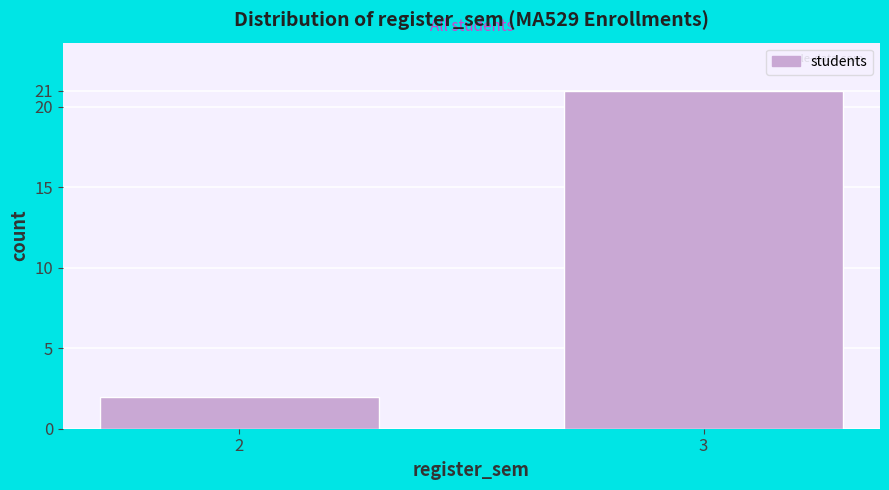

Reading right to left, transcribe all the data shown in this chart.

21	2